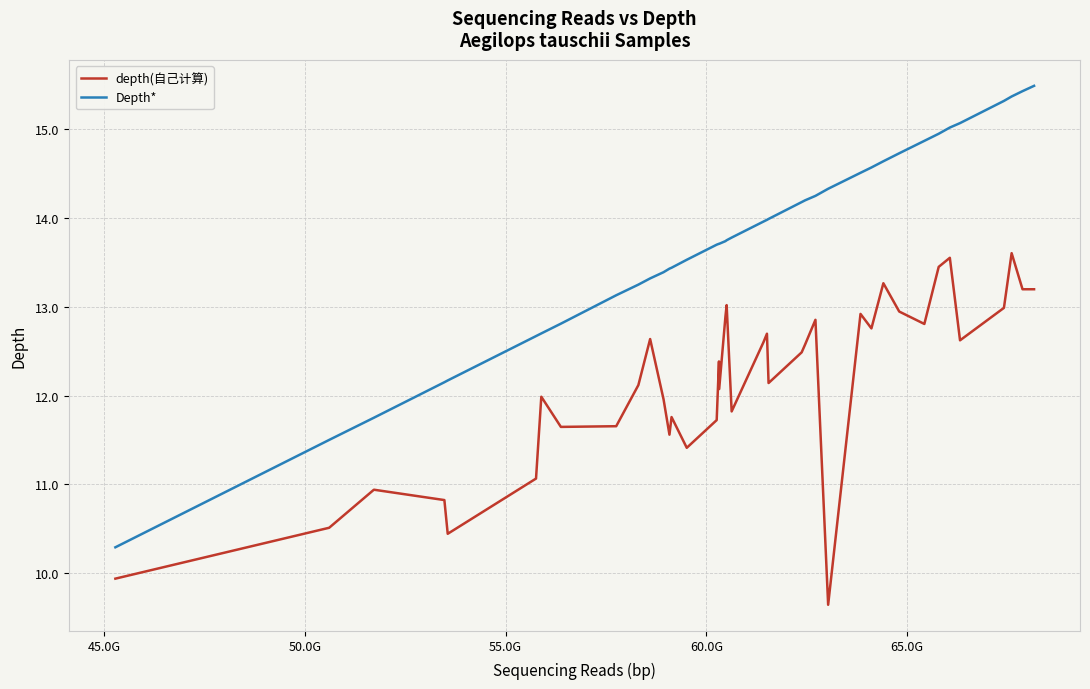

Which series has the largest total across all categories?

Depth*